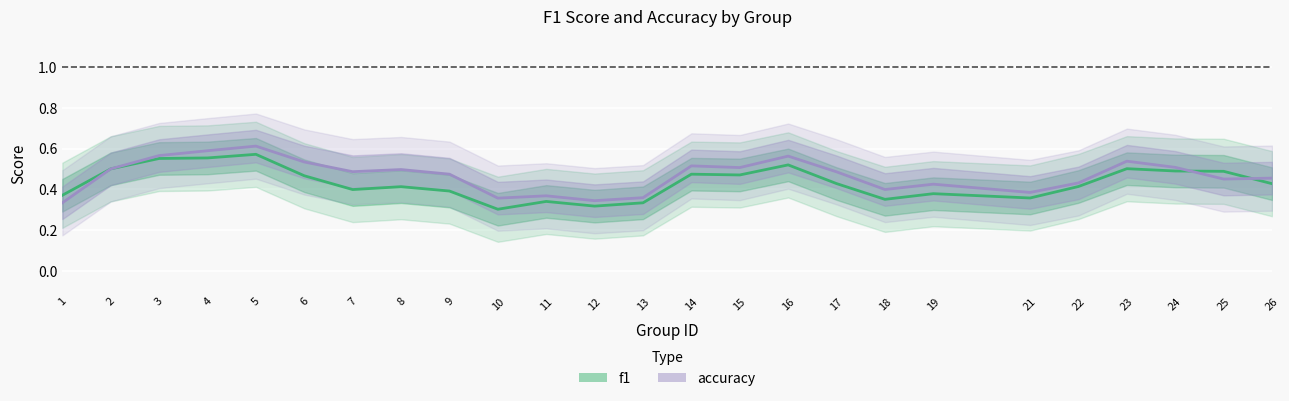

Where do accuracy and f1 first cross each other?

24 and 25